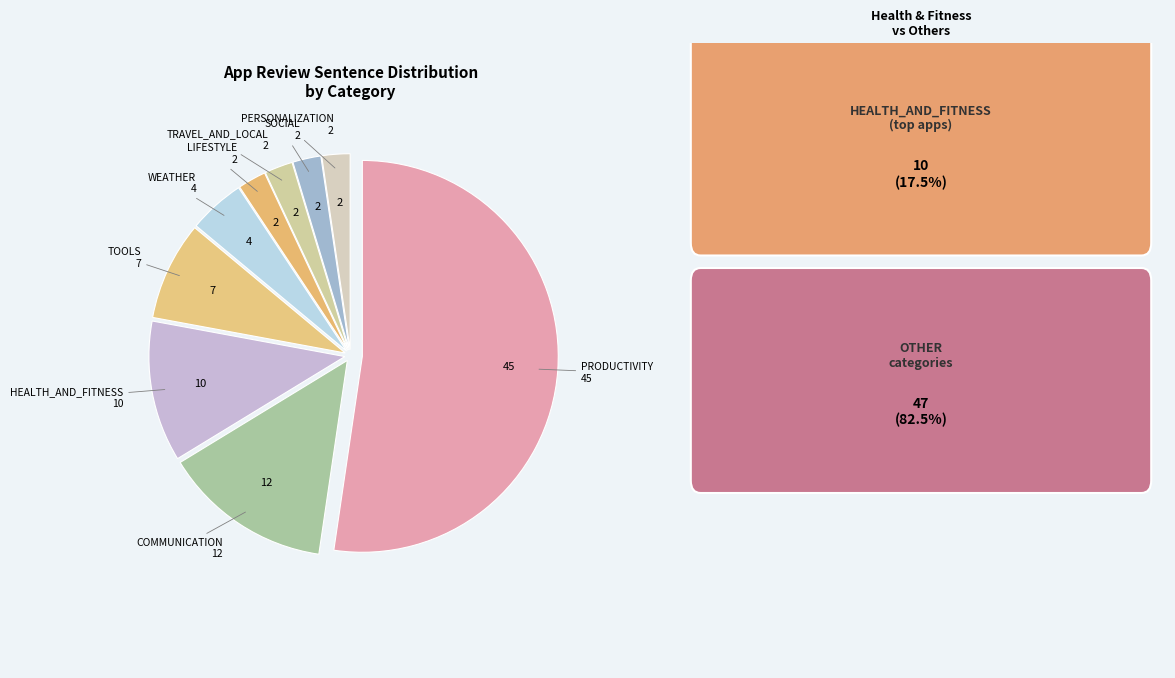

The PRODUCTIVITY slice represents 52% of the pie. True or false?

True